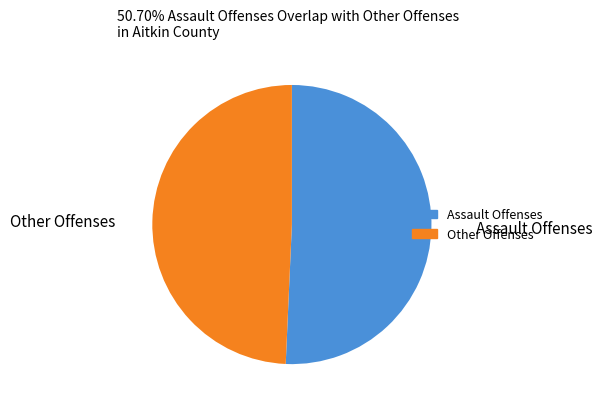

The Other Offenses slice represents 59% of the pie. True or false?

False